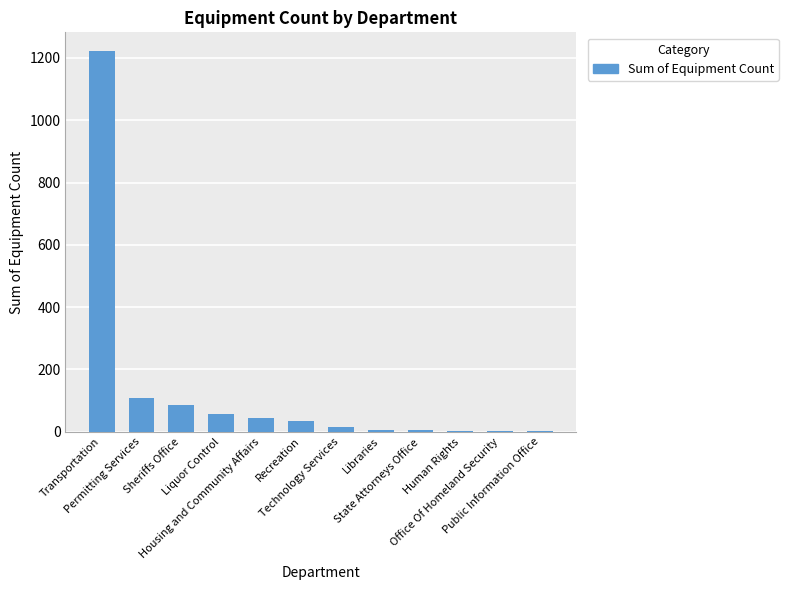

How many categories are shown in the chart?

12